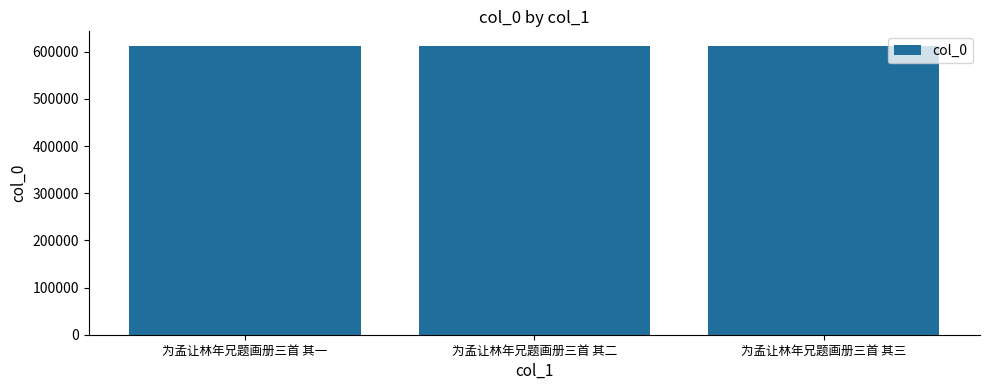

The value at 为孟让林年兄题画册三首 其三 is 612581. True or false?

True